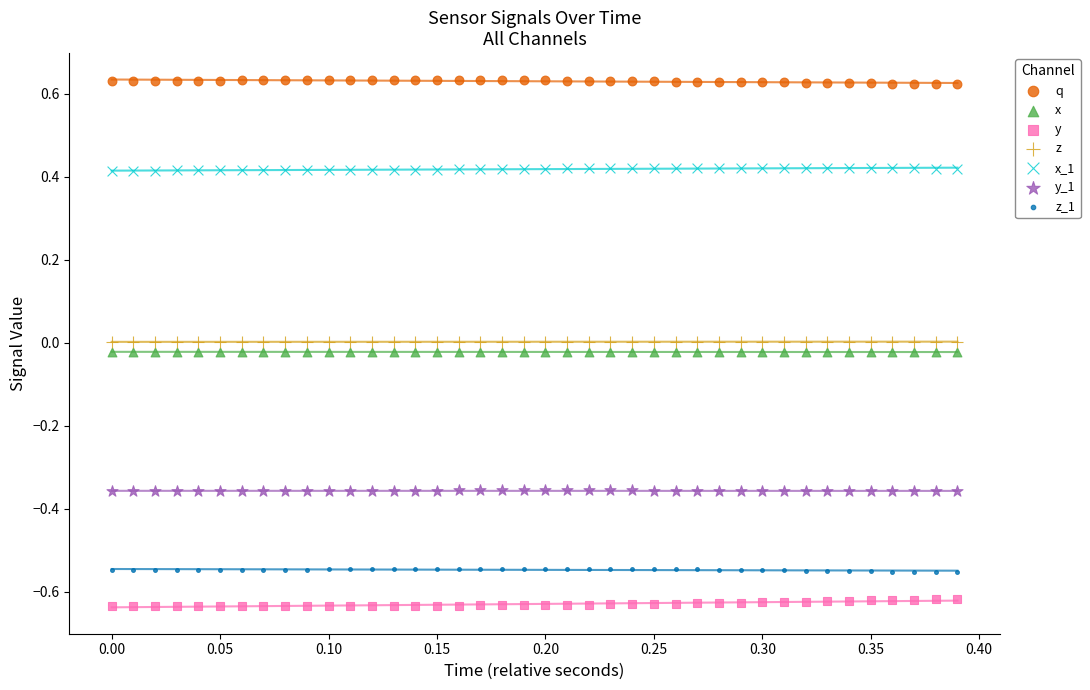

Which series contains the lowest Y value?

y